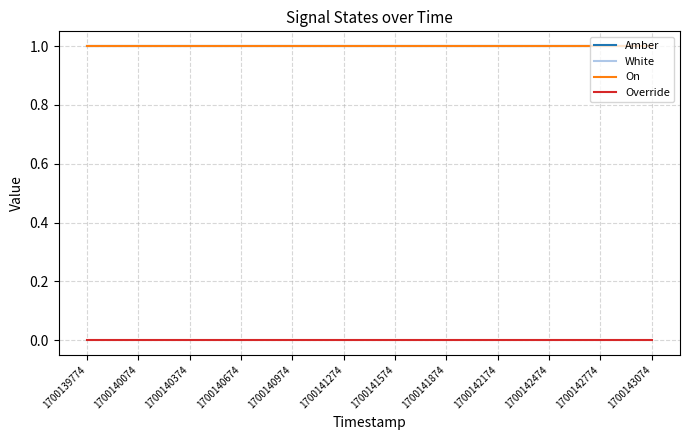

Is this an area chart (filled region under the line)?

No